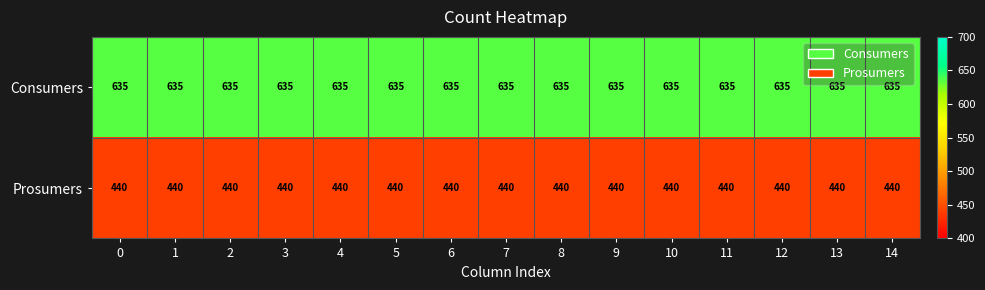

Rank the series by their average value, from highest to lowest.

Consumers, Prosumers